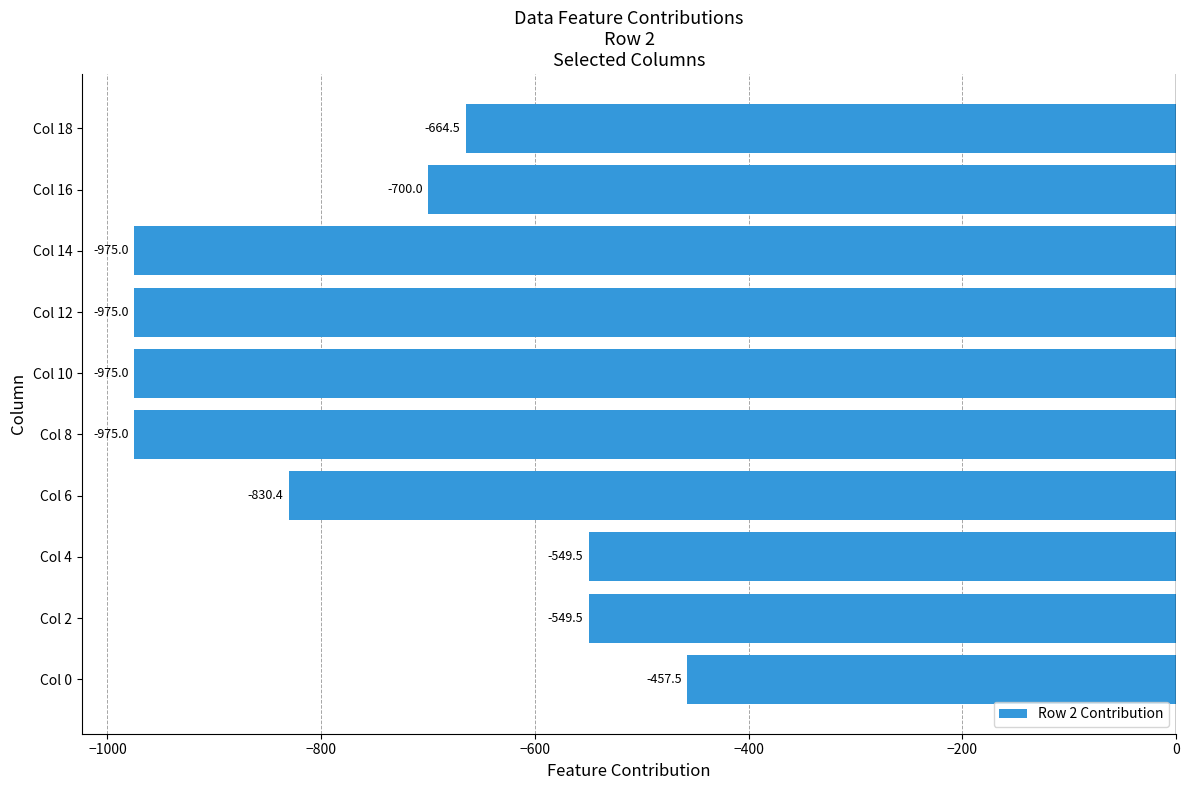

How many bars are there in total?

10